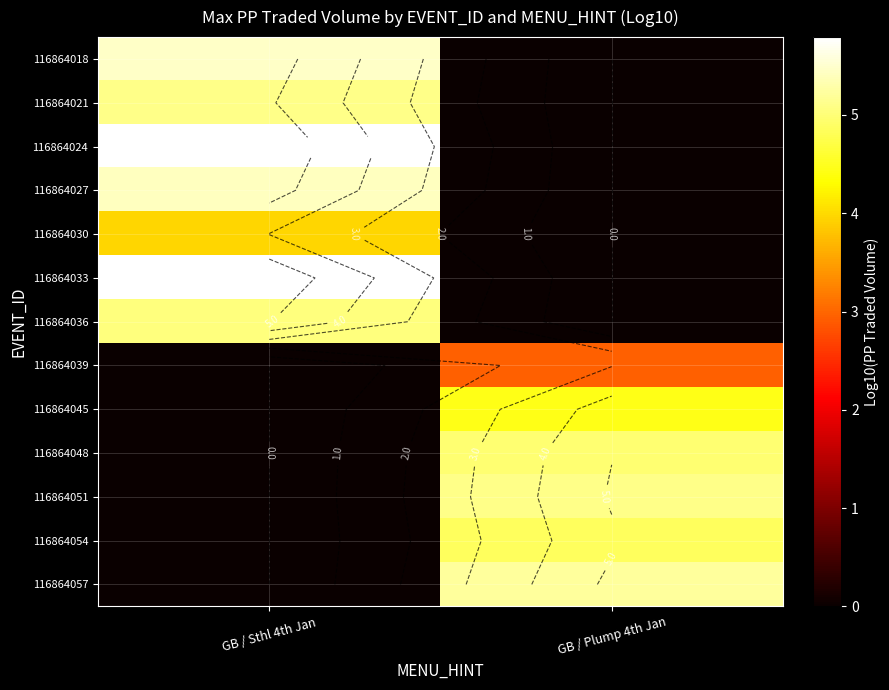

What is the maximum value shown in the chart?

5.8